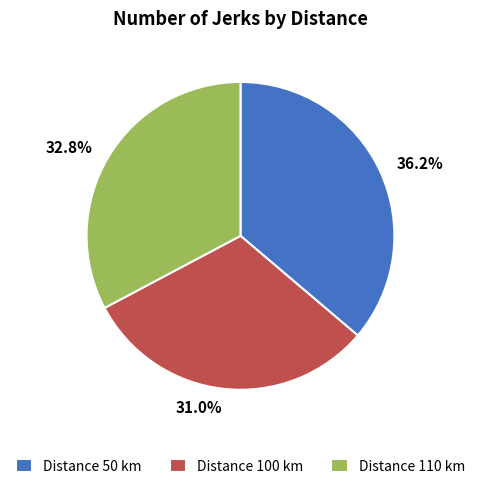

Is there any slice that represents more than half of the pie?

No